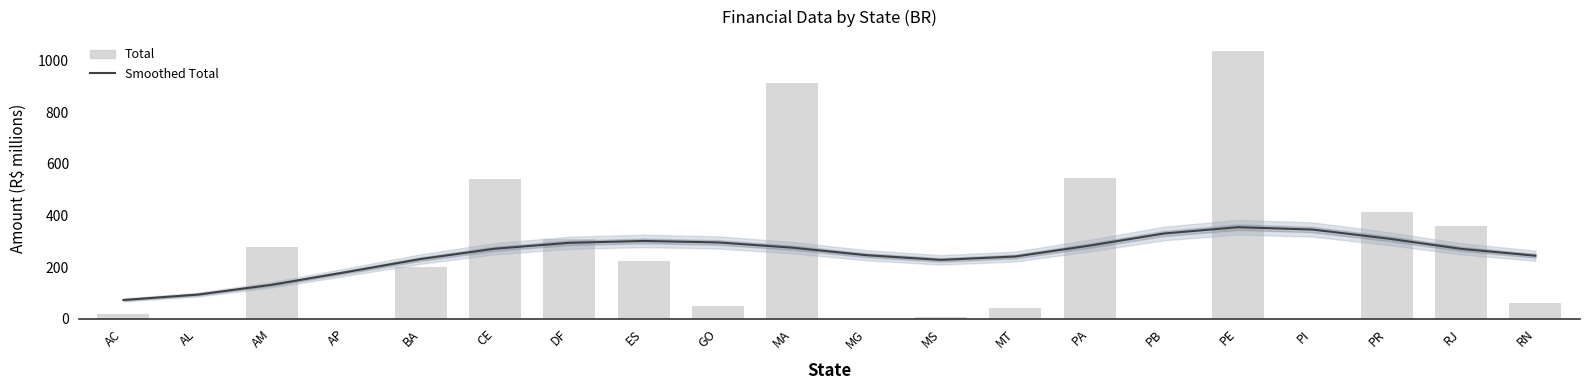

What position from the right is CE?

15